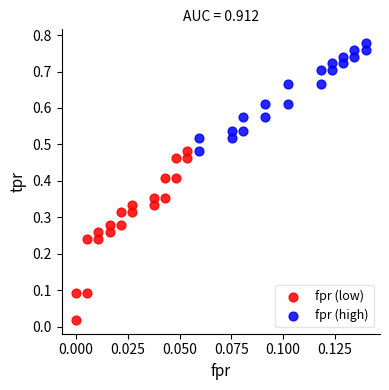

Which series reaches the minimum Y coordinate?

fpr (low)